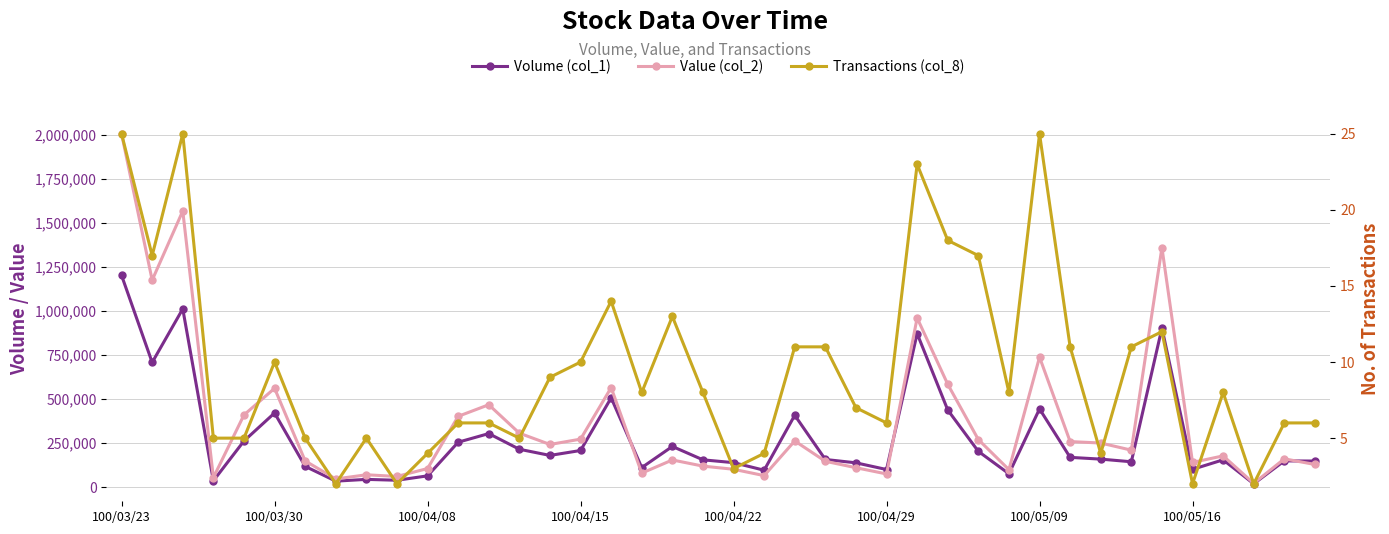

Rank the series by their maximum value, from highest to lowest.

Value (col_2), Volume (col_1), Transactions (col_8)